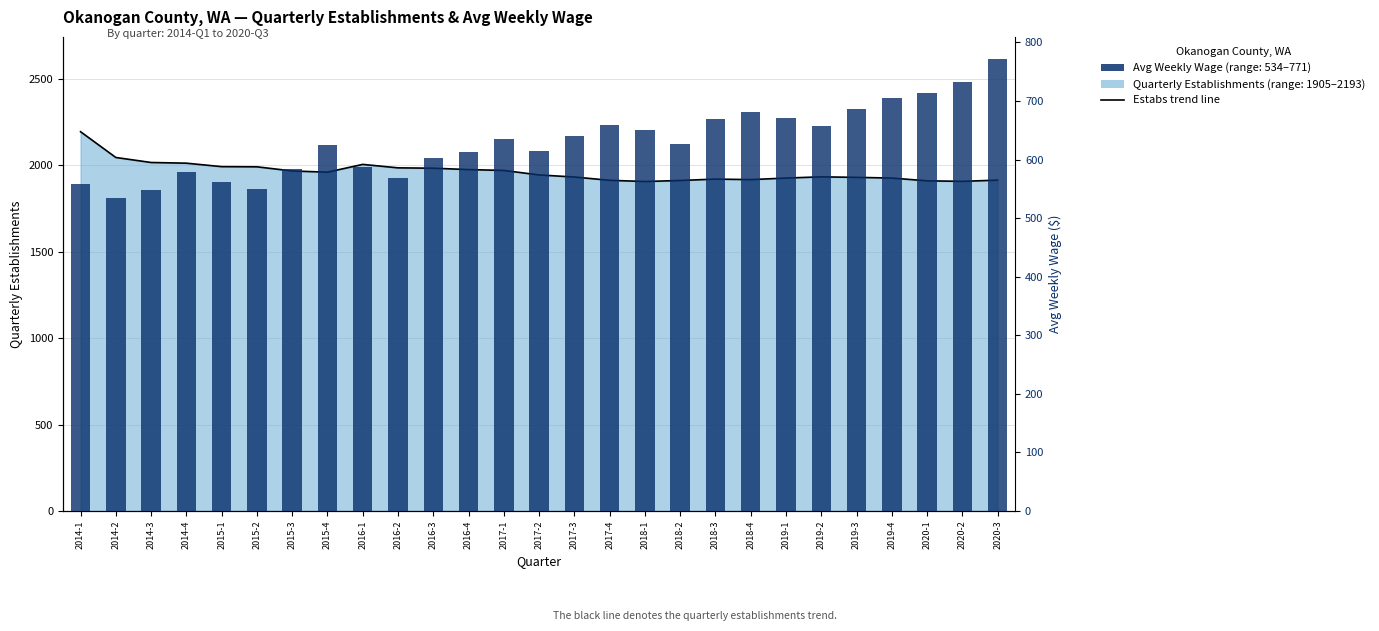

What position from the right is 2016-1?

19